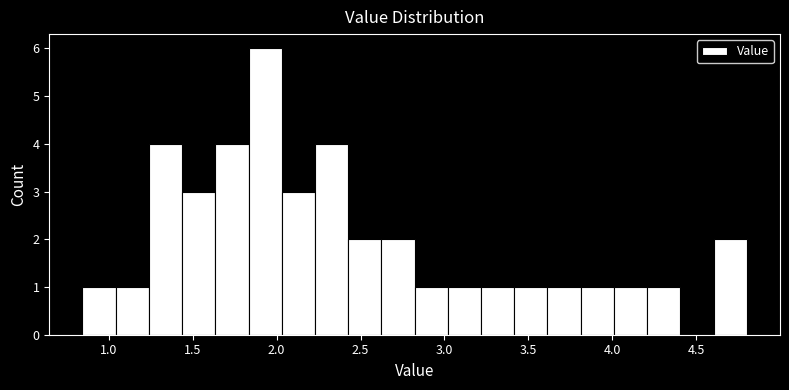

Around what value on the x-axis is the tallest bar? Give the approximate position of its centre, as read against the axis.

1.95